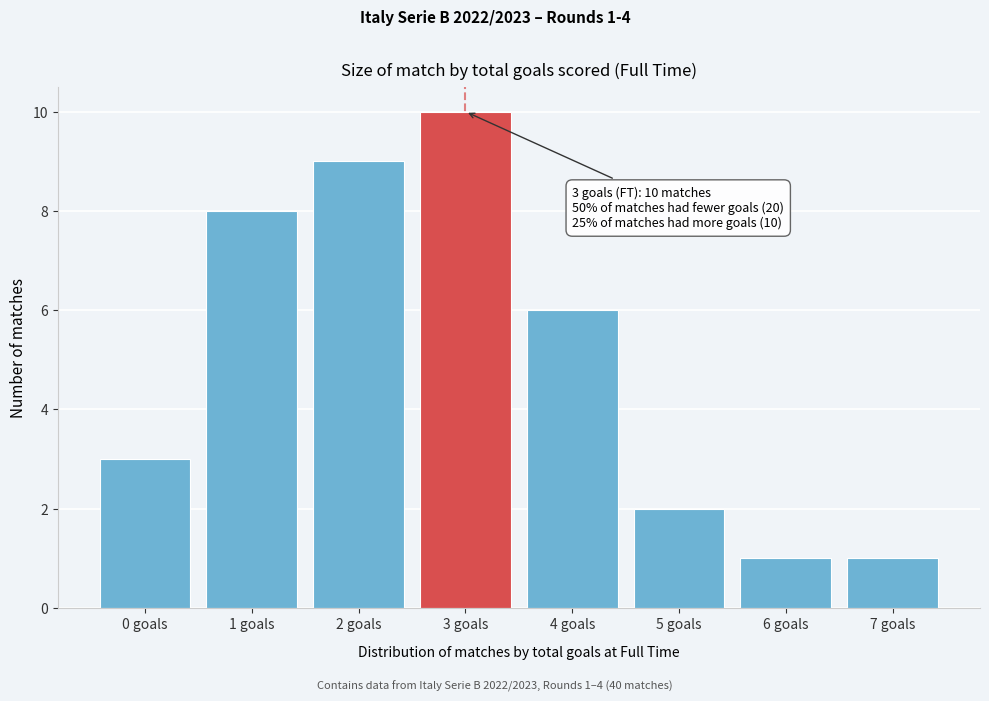

Reading left to right, list all the values displayed in this chart.

0 goals=3	1 goals=8	2 goals=9	3 goals=10	4 goals=6	5 goals=2	6 goals=1	7 goals=1